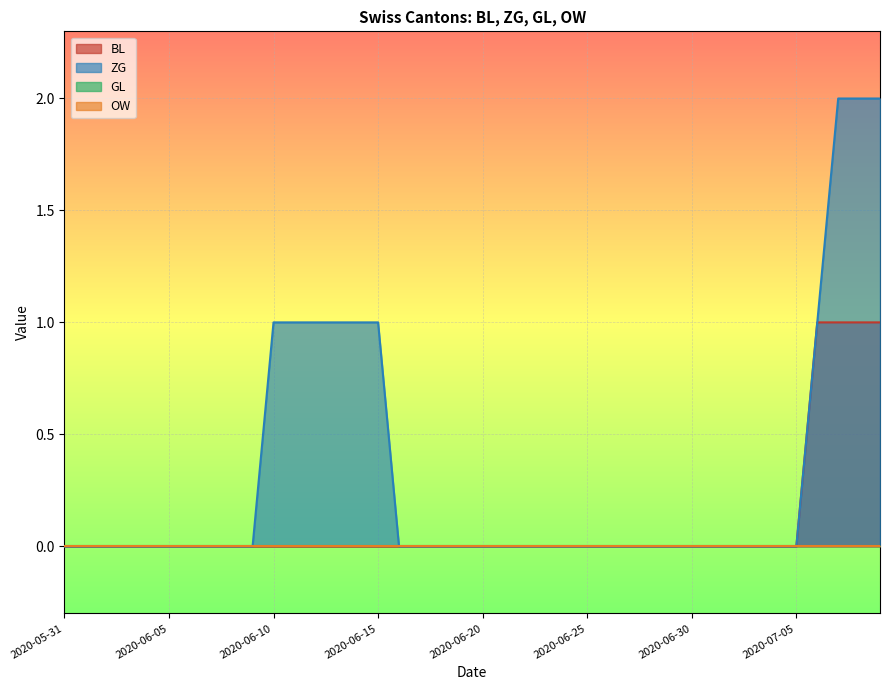

Is the value of ZG at 2020-07-01 greater than the value of BL at 2020-07-01?

No